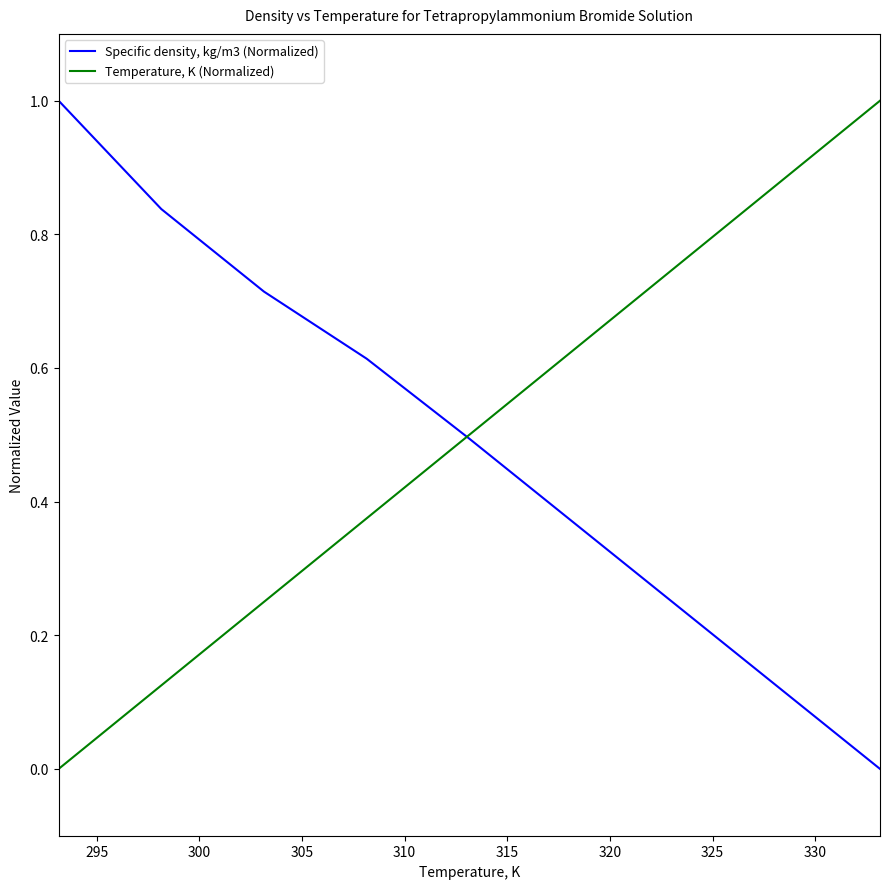

Does the chart display data point markers on the line(s)?

No